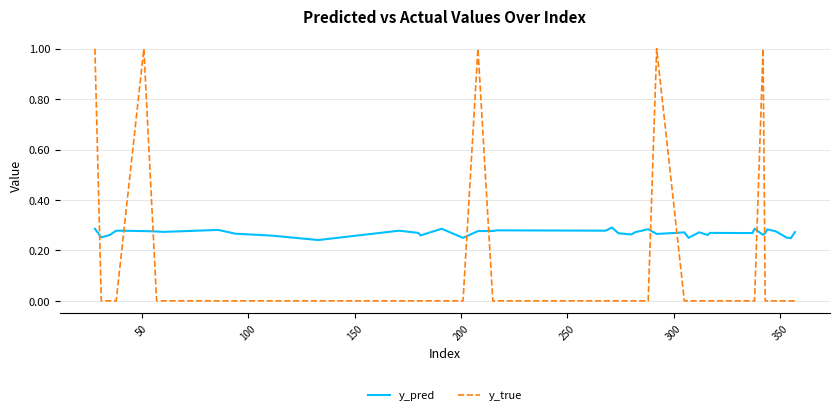

Which series has the largest total across all categories?

y_pred